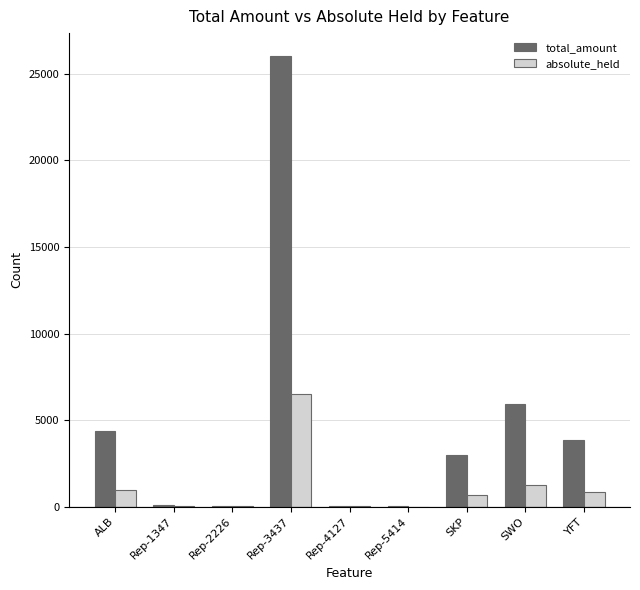

At which label does total_amount reach its peak?

Rep-3437